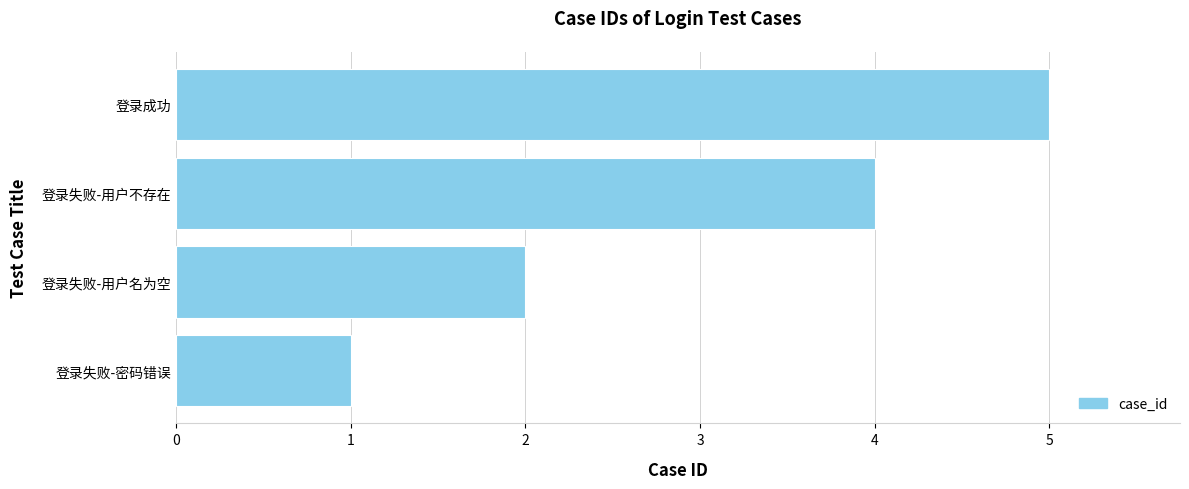

How many values are between 2 and 5?

3